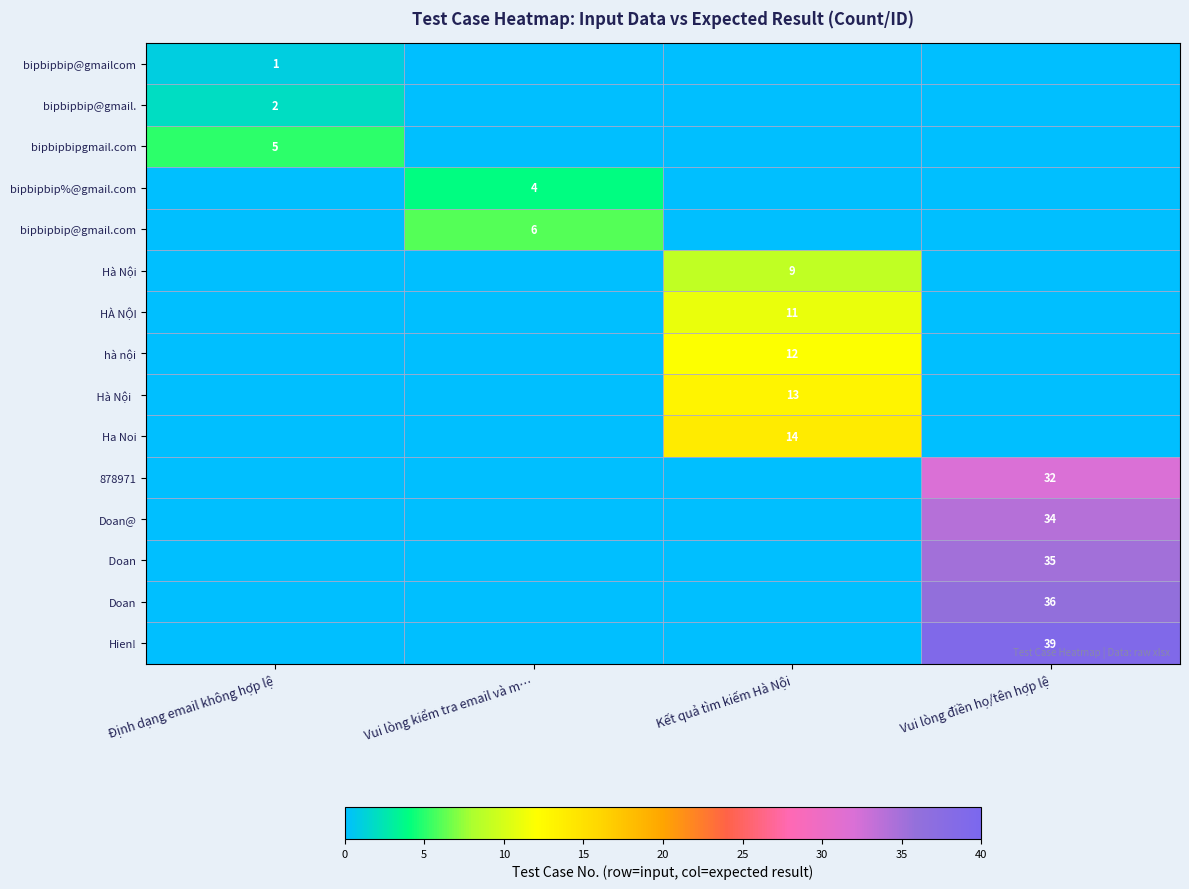

How many distinct data groups are displayed?

15